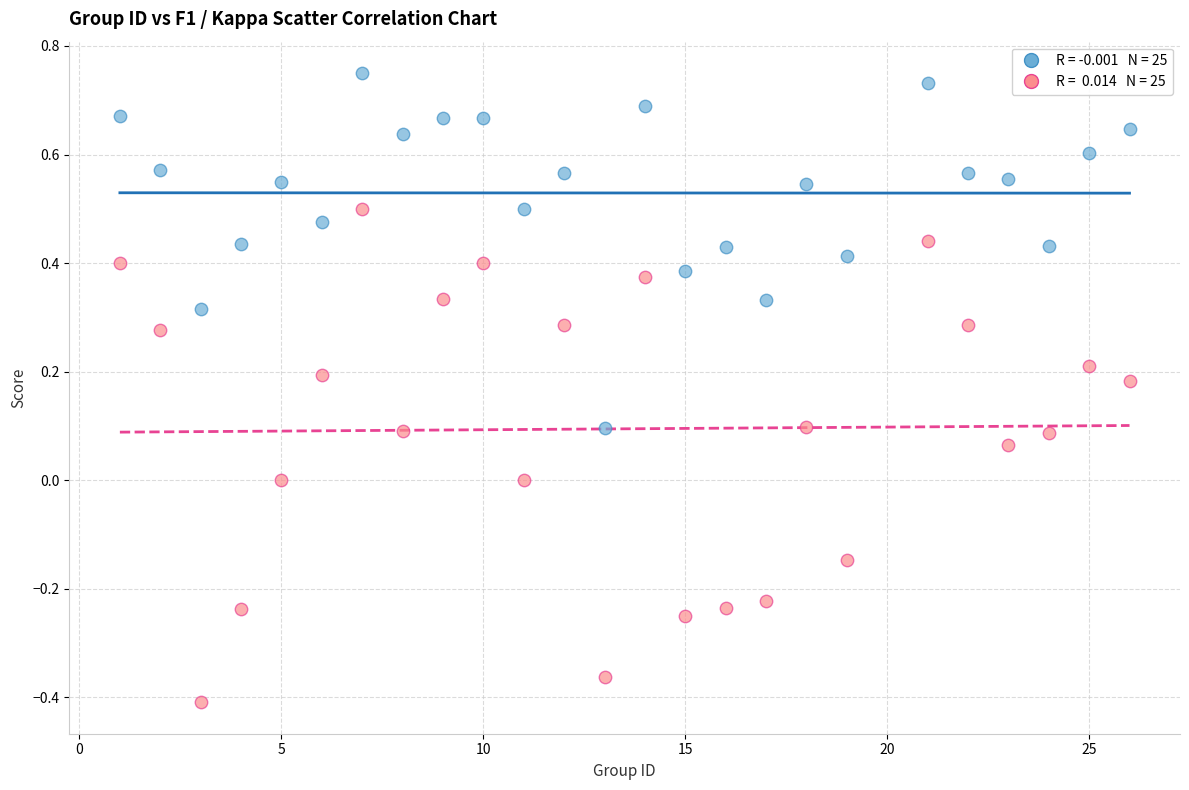

Across all data points, what is the range of X values (max minus min)?

25.0